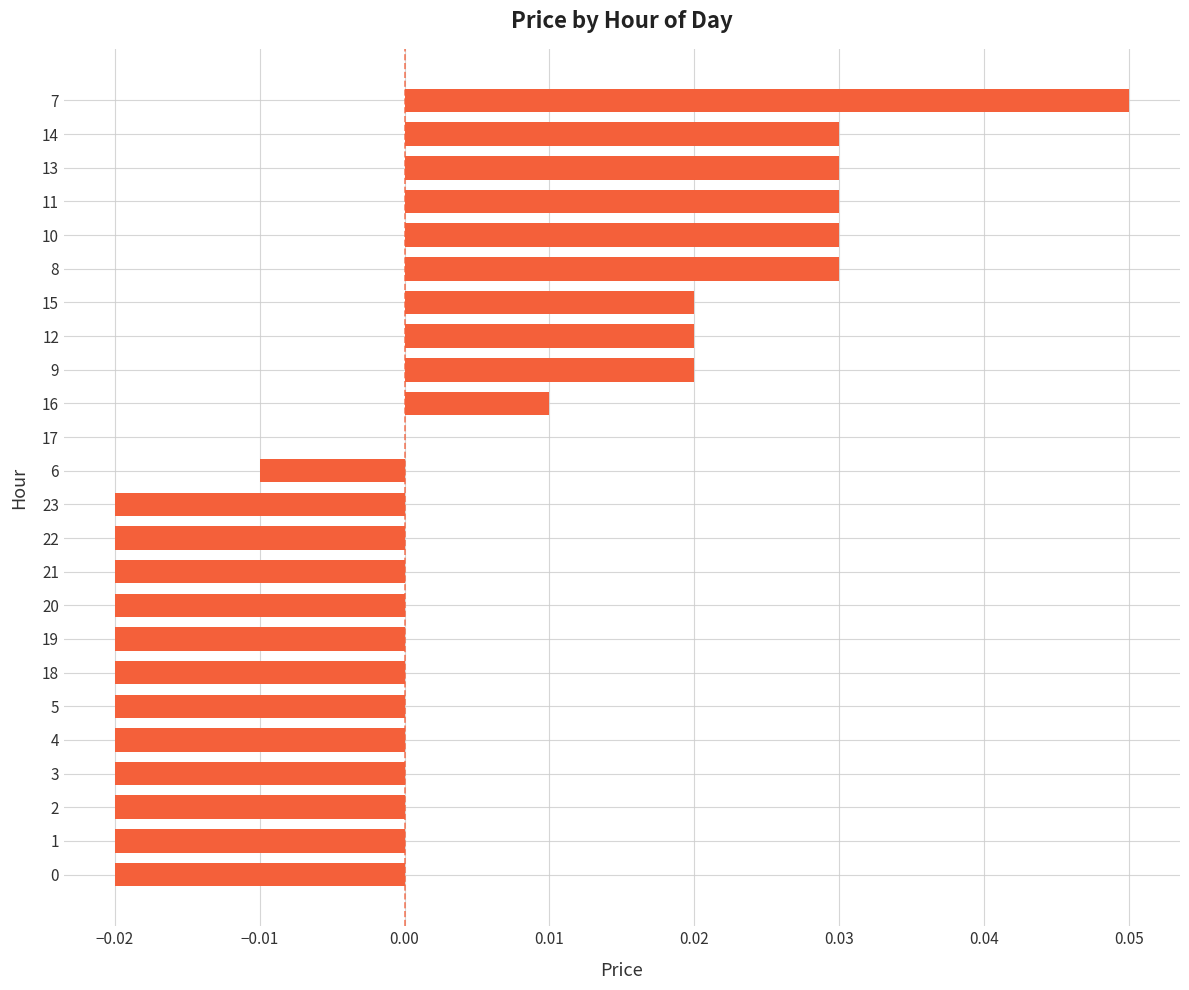

The chart shows a value of 0.0 at 11. True or false?

True